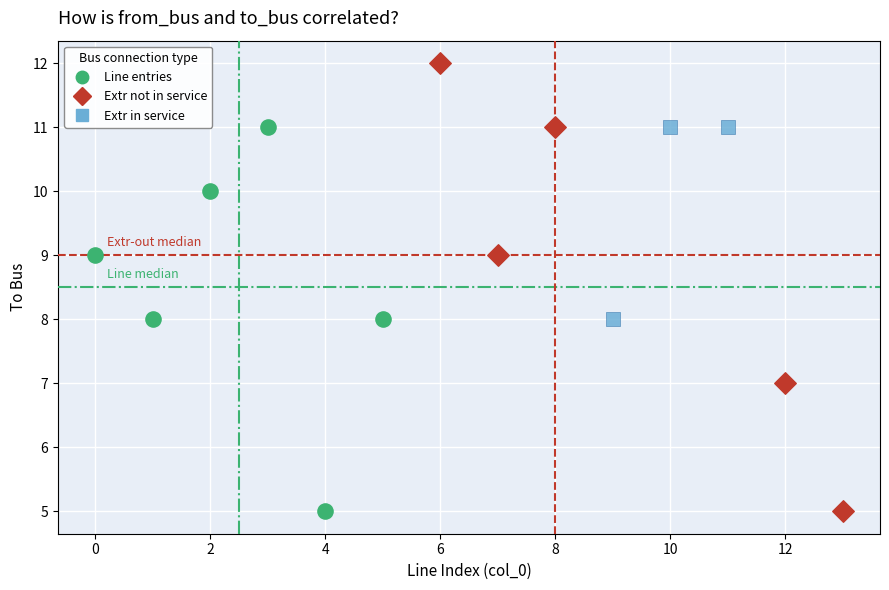

What are all the series names shown in the legend?

Line entries, Extr not in service, Extr in service